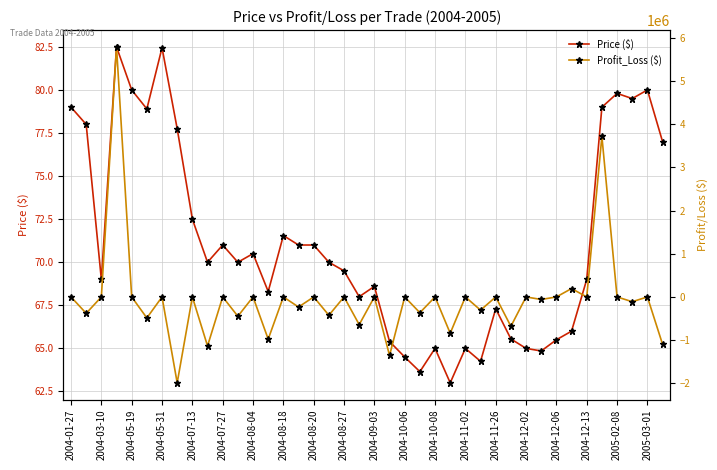

Is it true that Price ($) equals 79.8 at 2005-02-08?

True